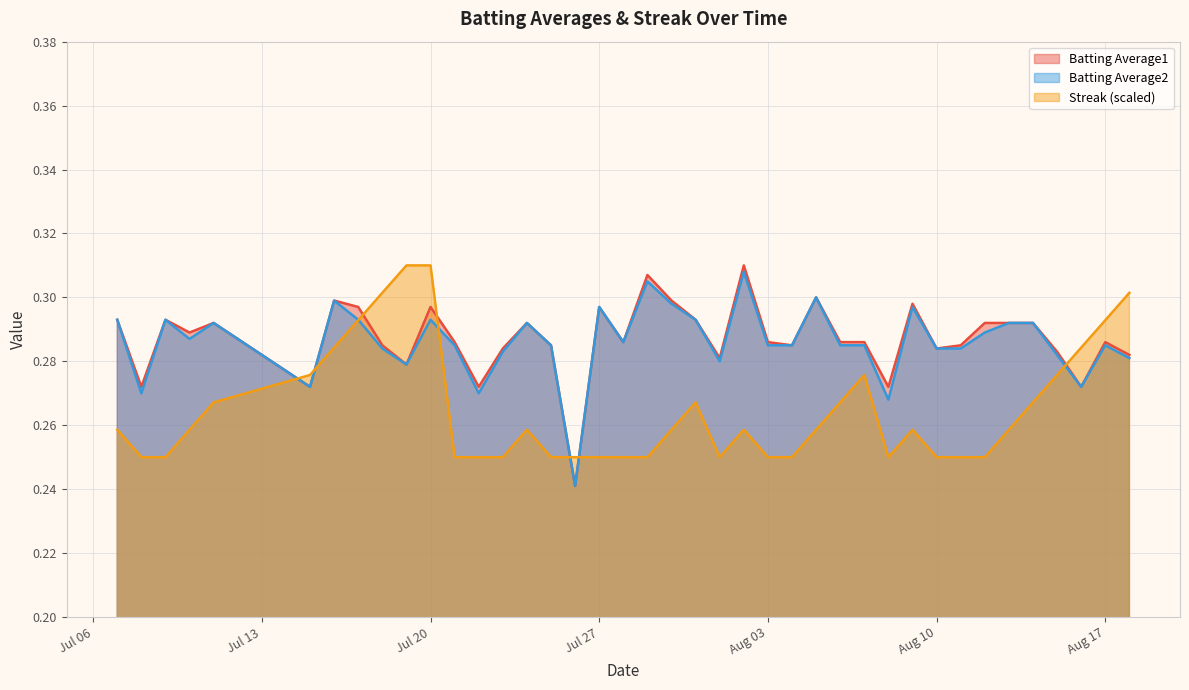

Is the value of Batting Average2 at Jul 20 greater than the value of Streak (scaled) at Jul 20?

No